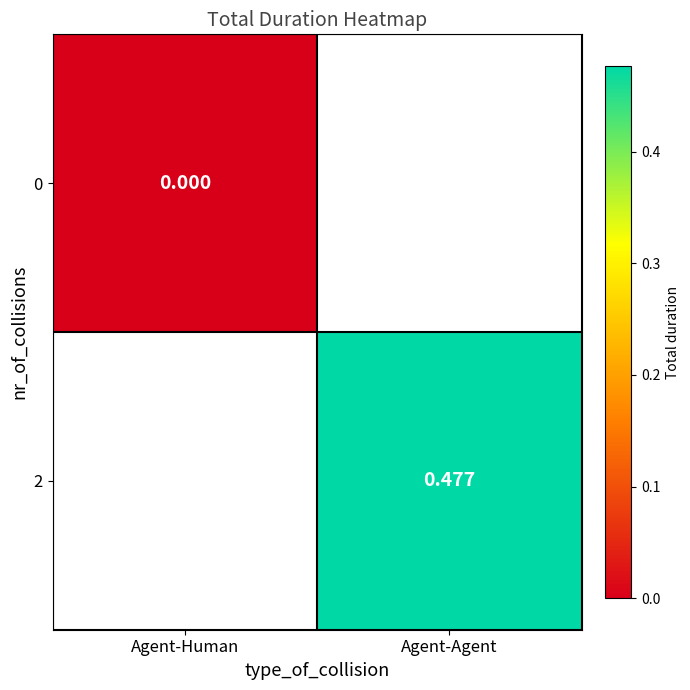

Is the value of 0 at Agent-Human greater than the value of 2 at Agent-Agent?

No